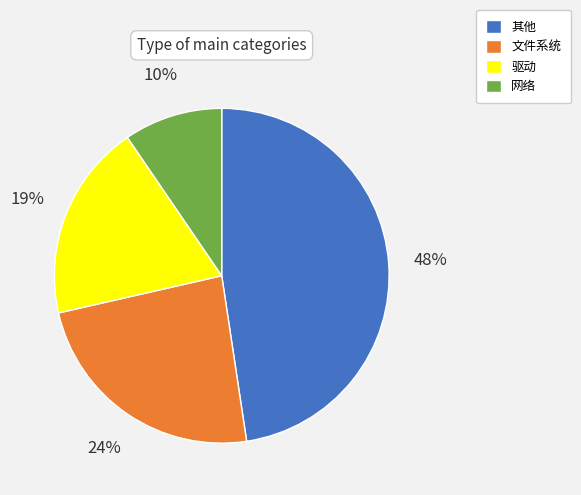

To the nearest percent, what is the difference between the largest and smallest slice percentages?

38%